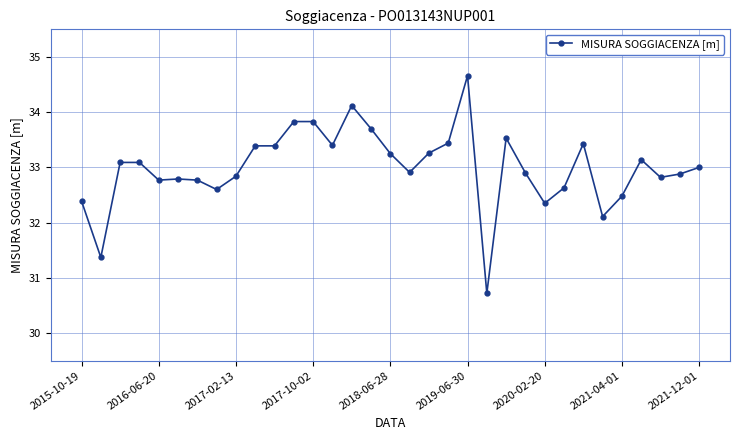

How many categories are shown in the chart?

33